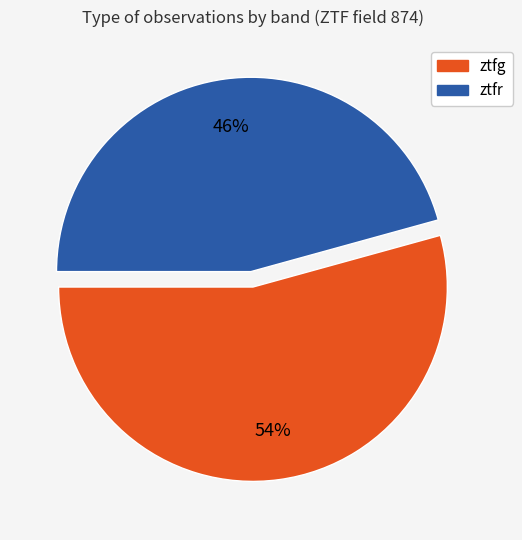

Does ztfr account for over 50% of the chart?

No